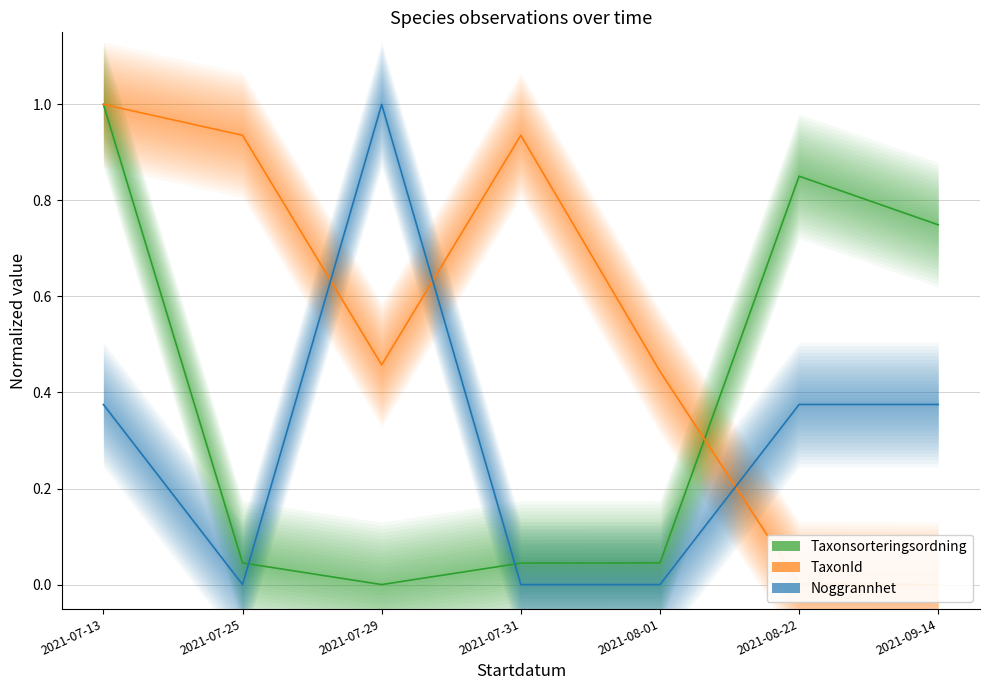

What is the difference between the Noggrannhet values at 2021-08-22 and 2021-07-29?

0.6